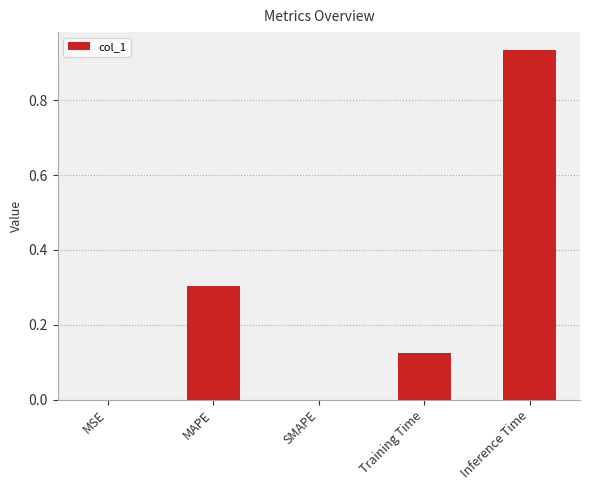

What is the average value?

0.3